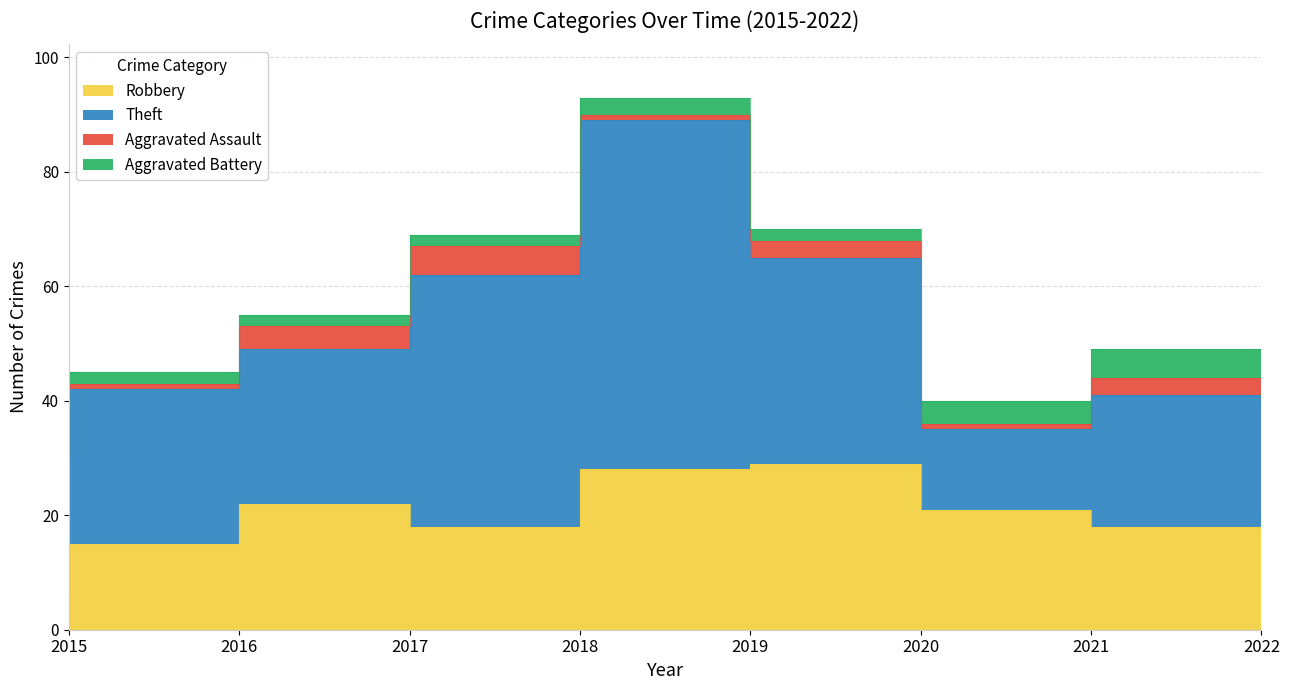

How many values in the Aggravated Battery series are below 2?

1